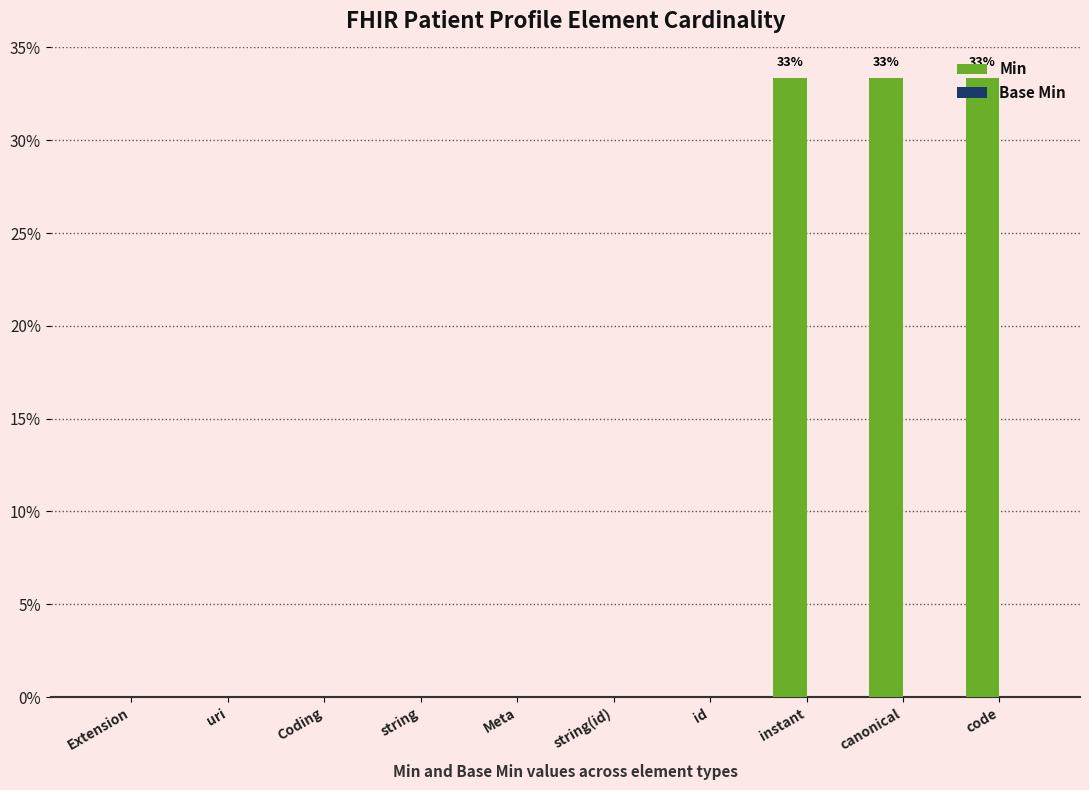

What is the sum of all values?

100.0